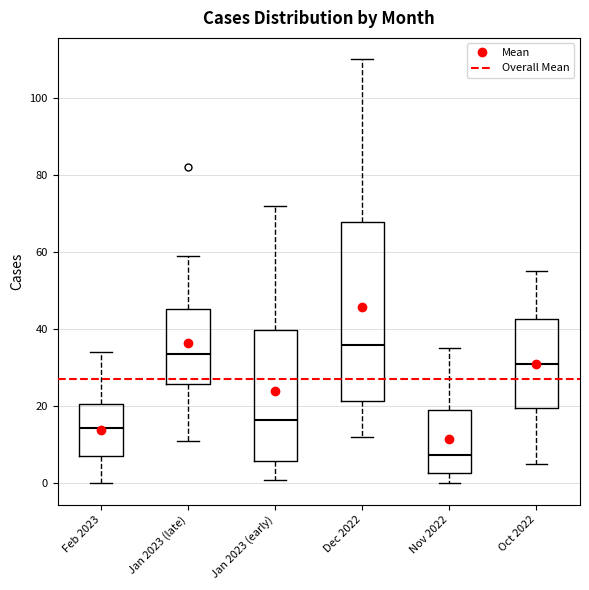

Reading left to right, read every box against the y-axis: the position of its median line, the range the box covers, and the ends of its whiskers. The values are not printed on the chart, so give them approximately, as read against the axis.

Feb 2023: median 14, box 8 to 20, whiskers 0 to 34
Jan 2023 (late): median 34, box 26 to 46, whiskers 12 to 60
Jan 2023 (early): median 16, box 6 to 40, whiskers 2 to 72
Dec 2022: median 36, box 22 to 68, whiskers 12 to 110
Nov 2022: median 8, box 2 to 20, whiskers 0 to 36
Oct 2022: median 32, box 20 to 42, whiskers 6 to 56